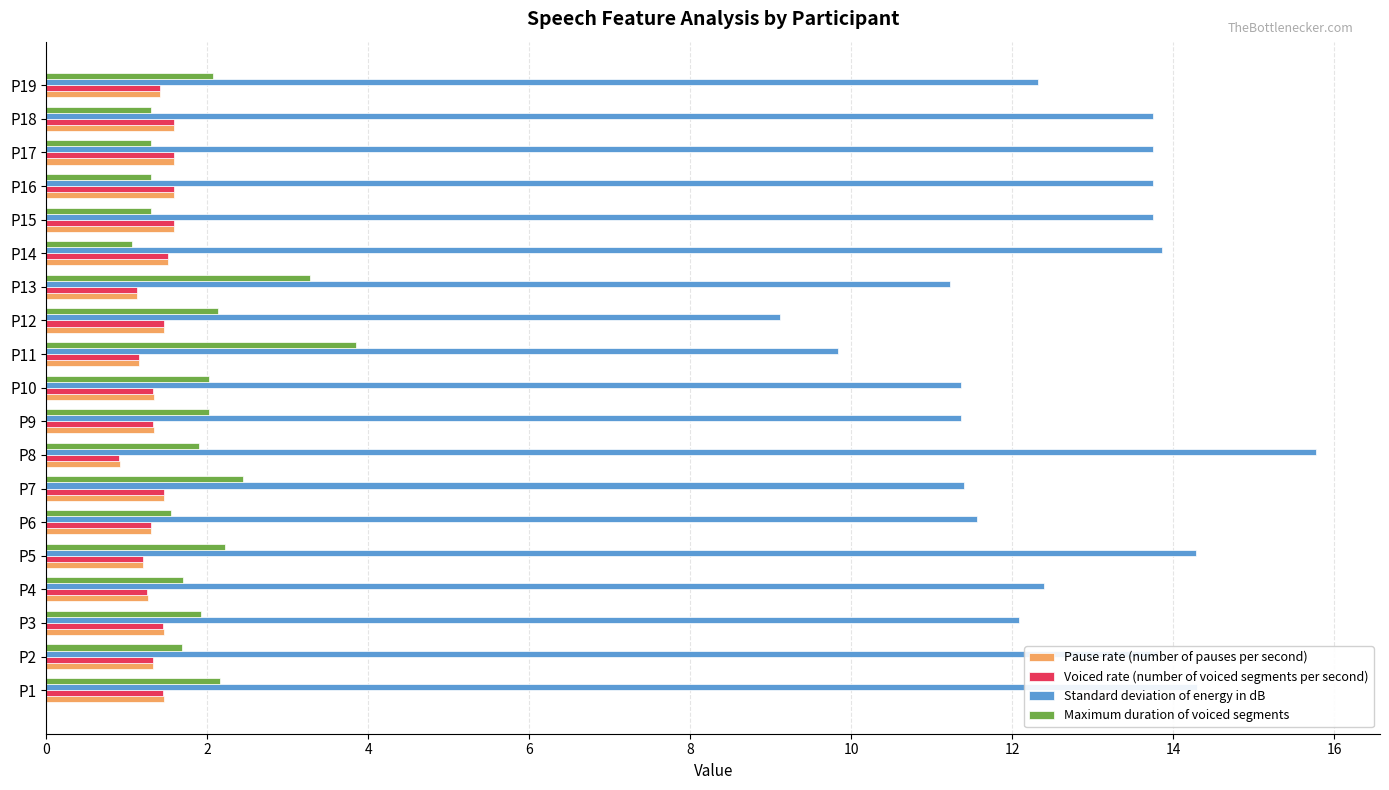

What is the lowest value of the Standard deviation of energy in dB series?

9.1